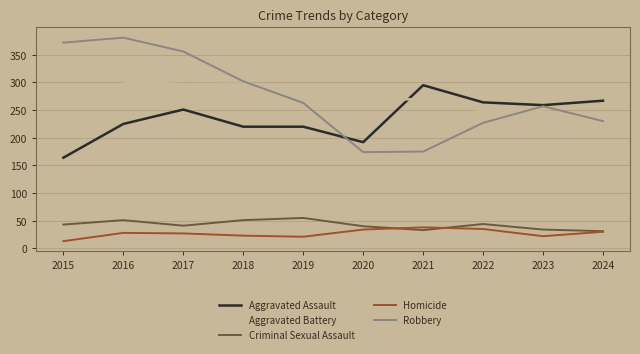

What value does the Aggravated Battery series have at 2016, to the nearest 5?

300